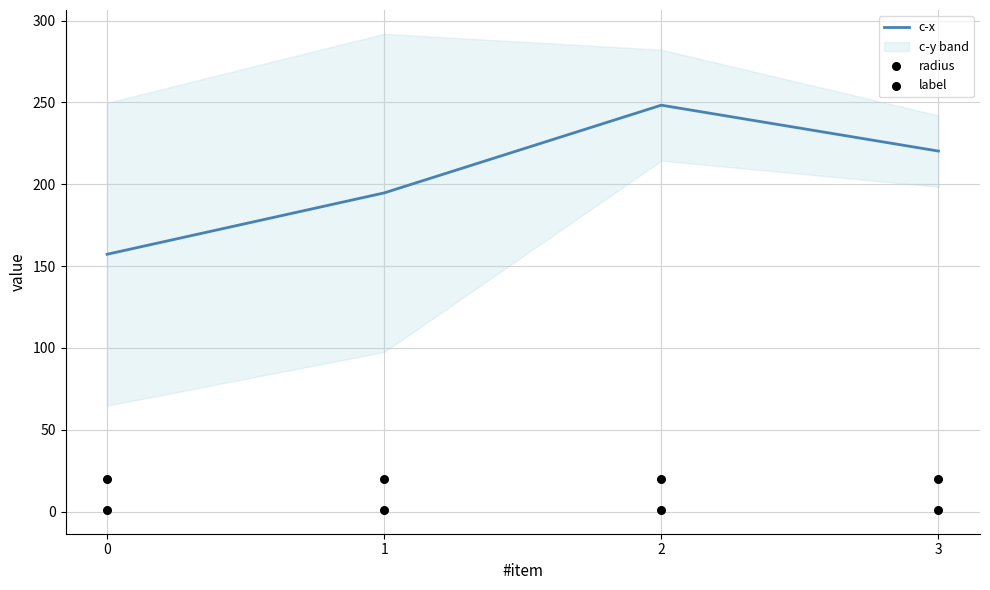

Is the value of radius at 0 greater than the value of label at 3?

Yes